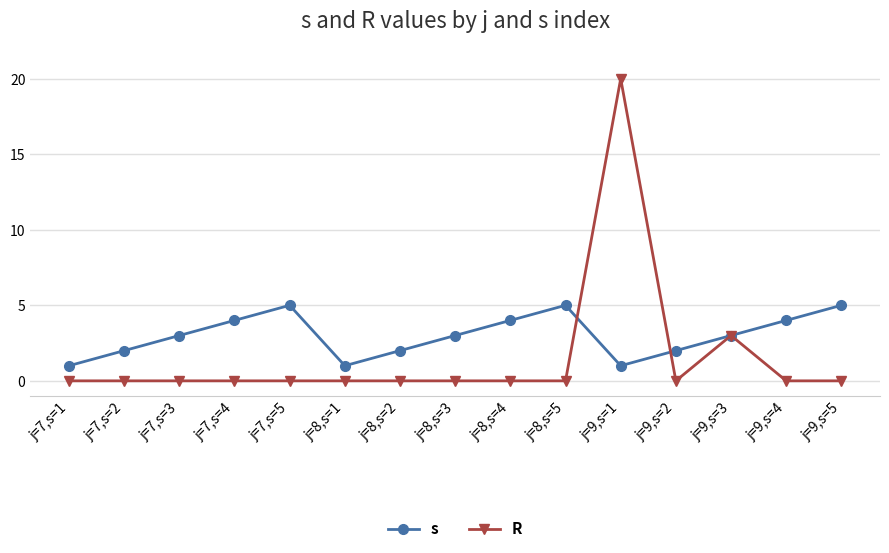

What is the difference between the maximum and minimum values in the s series?

4